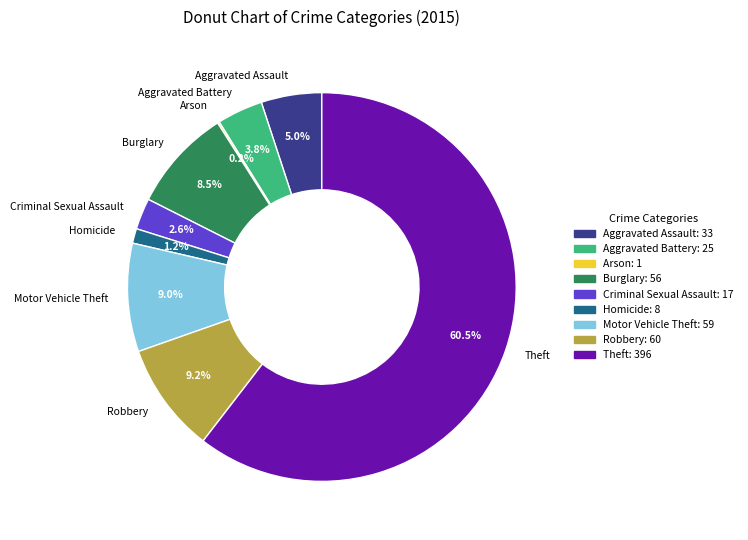

To the nearest percent, what is the combined percentage of Homicide and Robbery?

10%